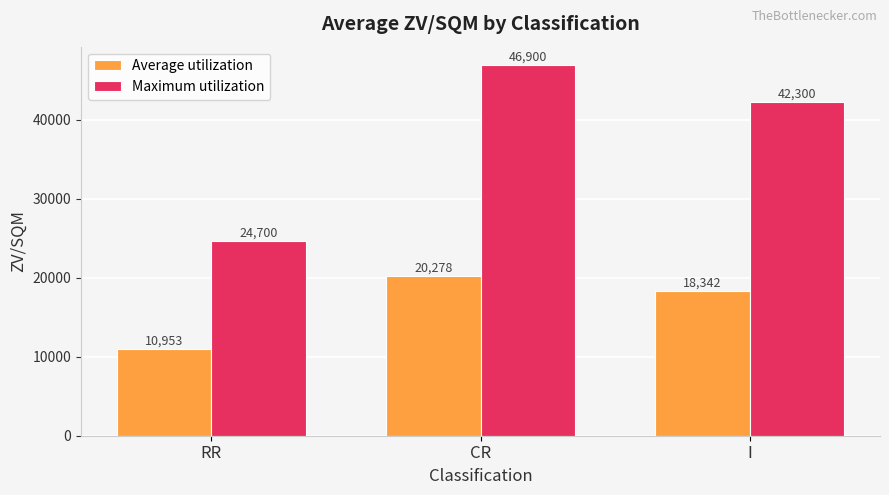

Which series changed the most between RR and I?

Maximum utilization